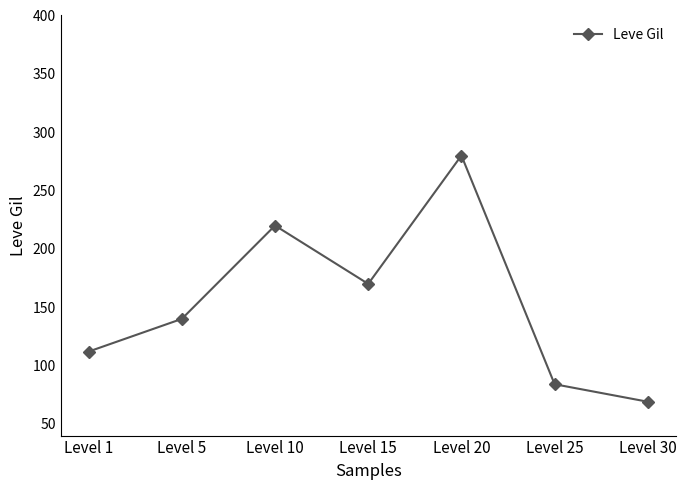

What is the change in value from Level 15 to Level 30?

-101